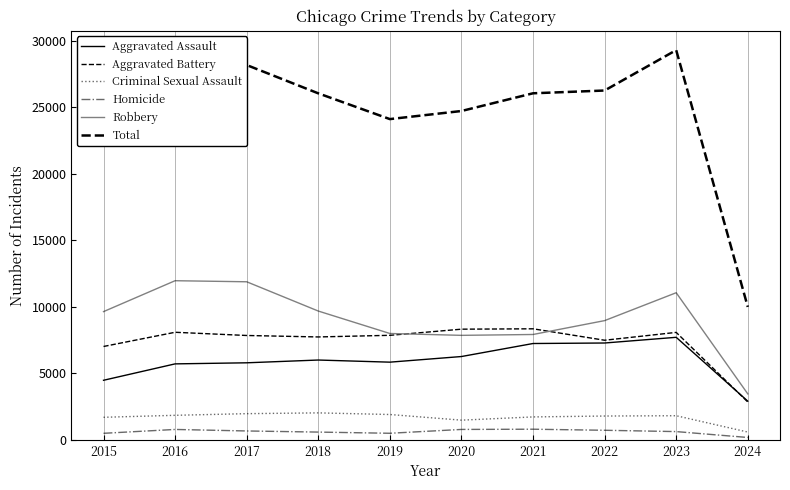

Is this an area chart (filled region under the line)?

No